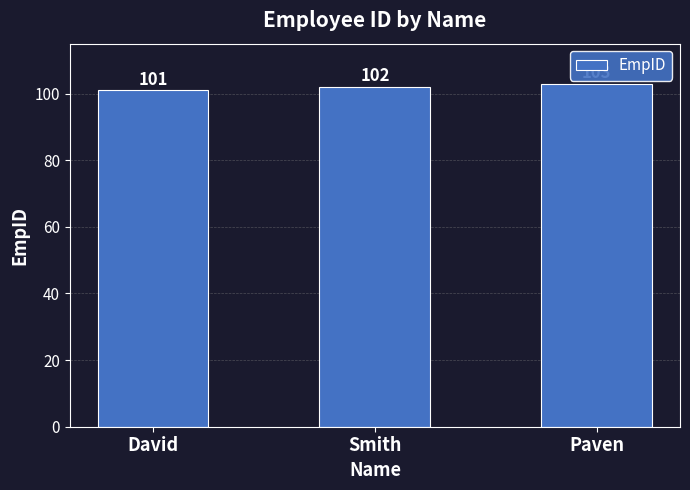

What position from the left is Paven?

3